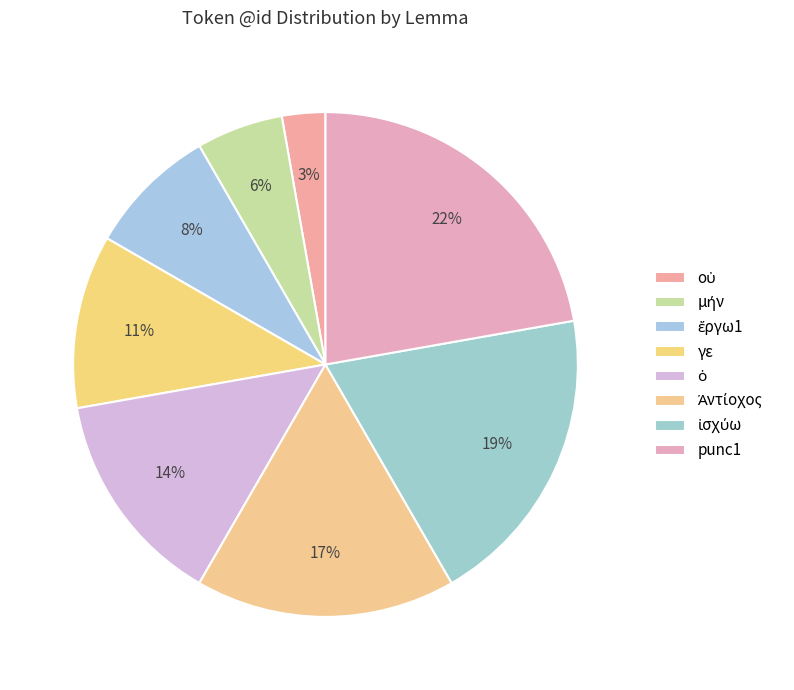

How many segments does this pie chart have?

8